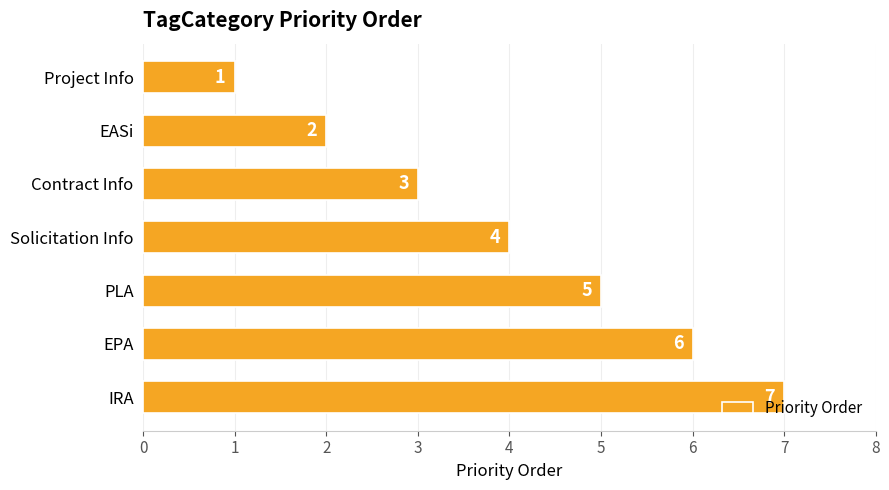

What is the value of the 4th bar from the top?

4